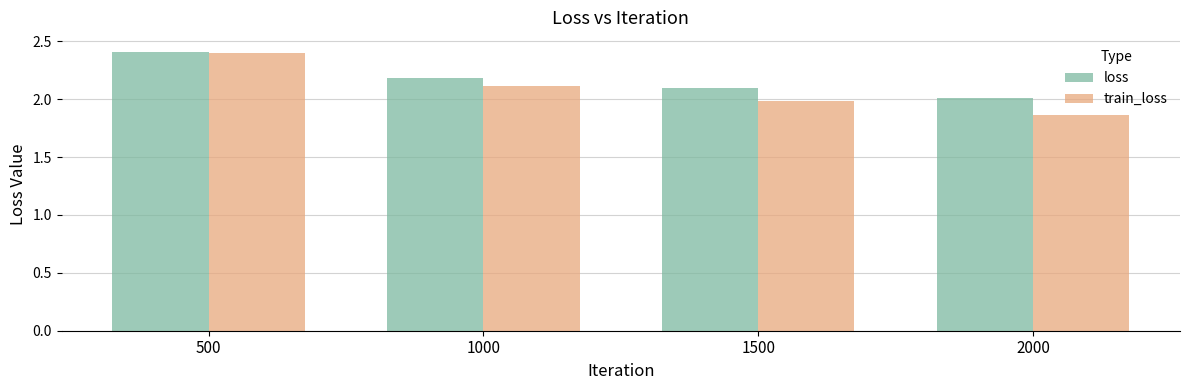

What is the greatest value displayed?

2.4